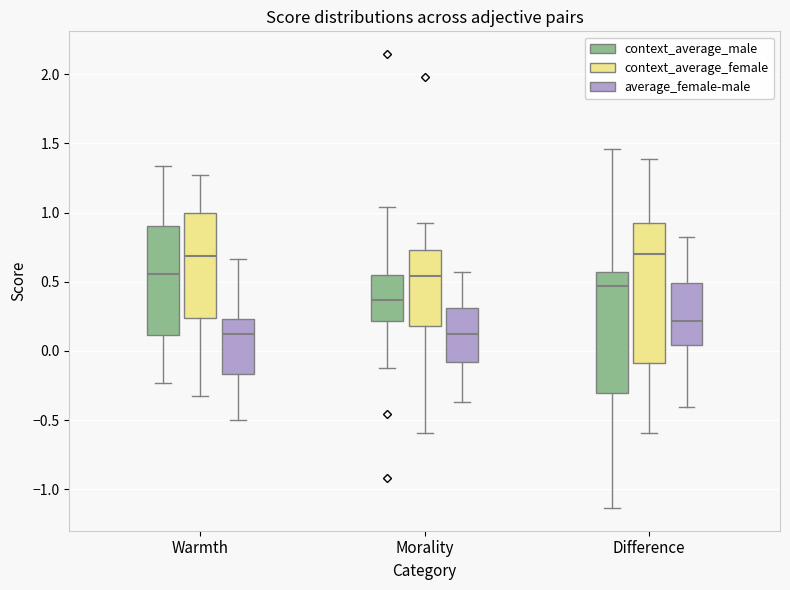

Where does the upper whisker of the box for Difference (context_average_male) end on the y-axis? The values are not printed on the chart, so give them approximately, as read against the axis.

1.45